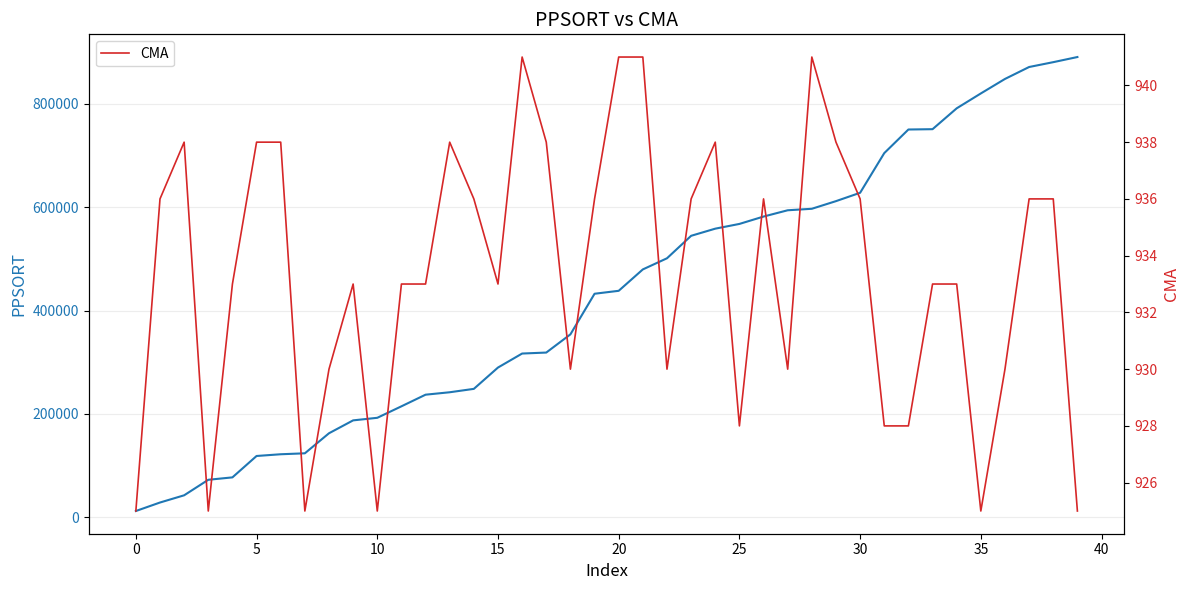

Which category has the highest value across all series?

39